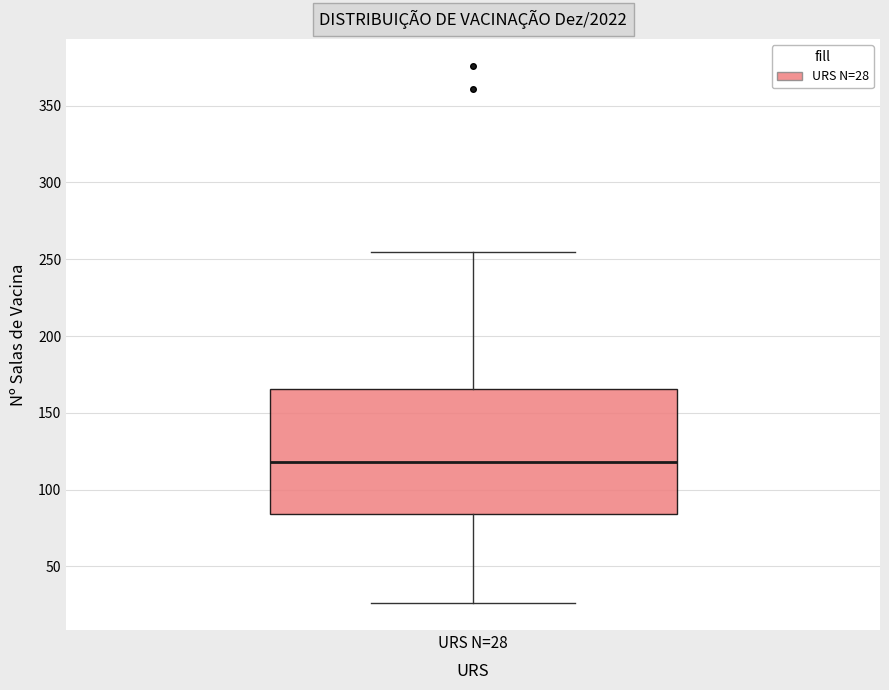

Transcribe this box plot: give where the median line is, the range the box spans, and where the two whiskers end, as read against the y-axis. The values are not printed on the chart, so give them approximately, as read against the axis.

median 120, box 85 to 165, whiskers 25 to 255